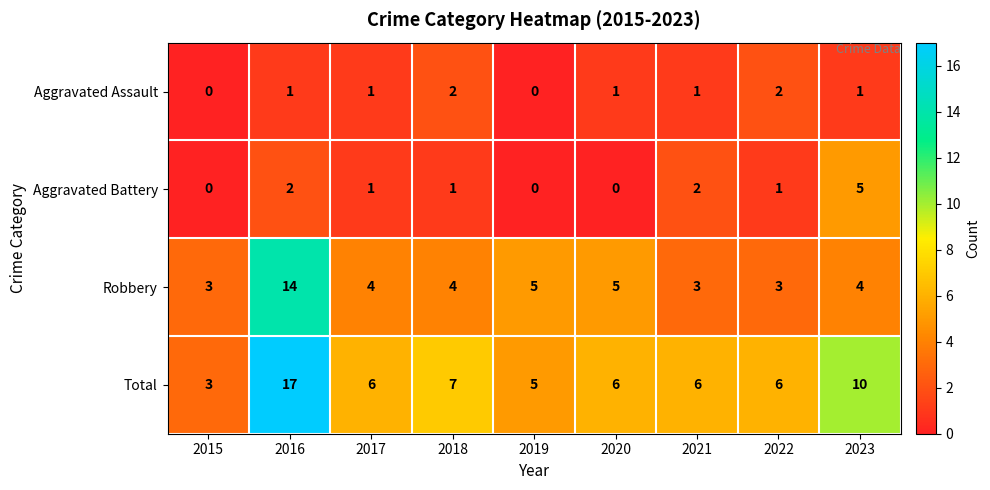

Which series has the widest spread of values?

Total